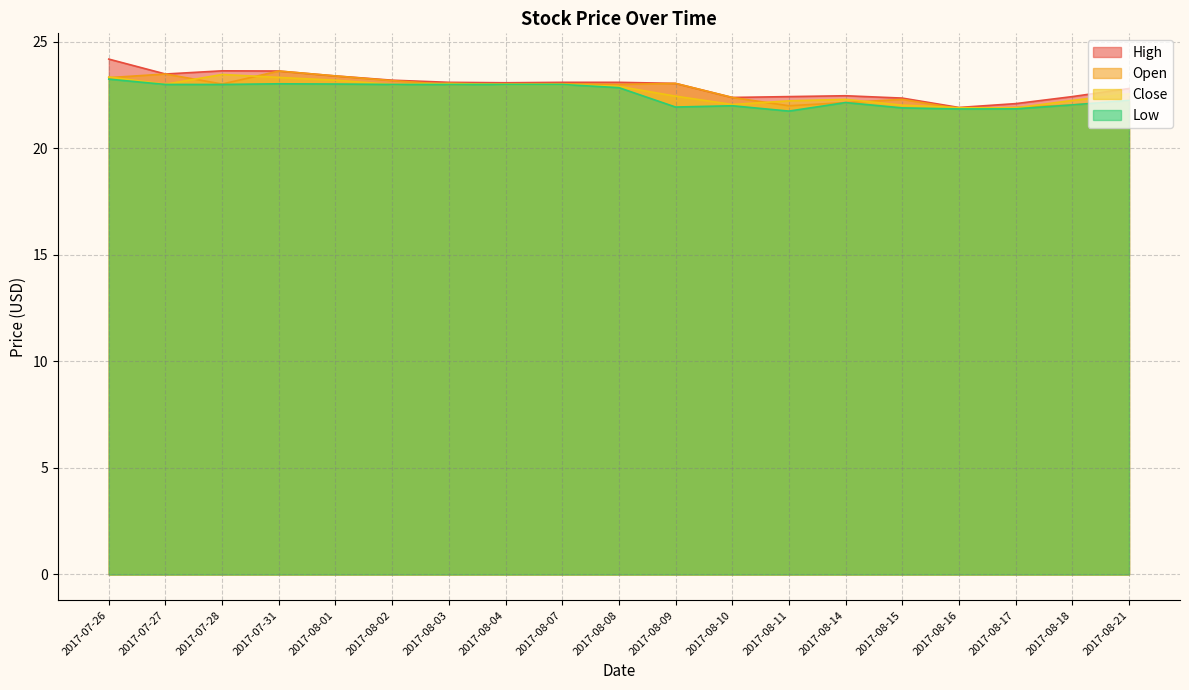

How many data points in Open are above 23?

9